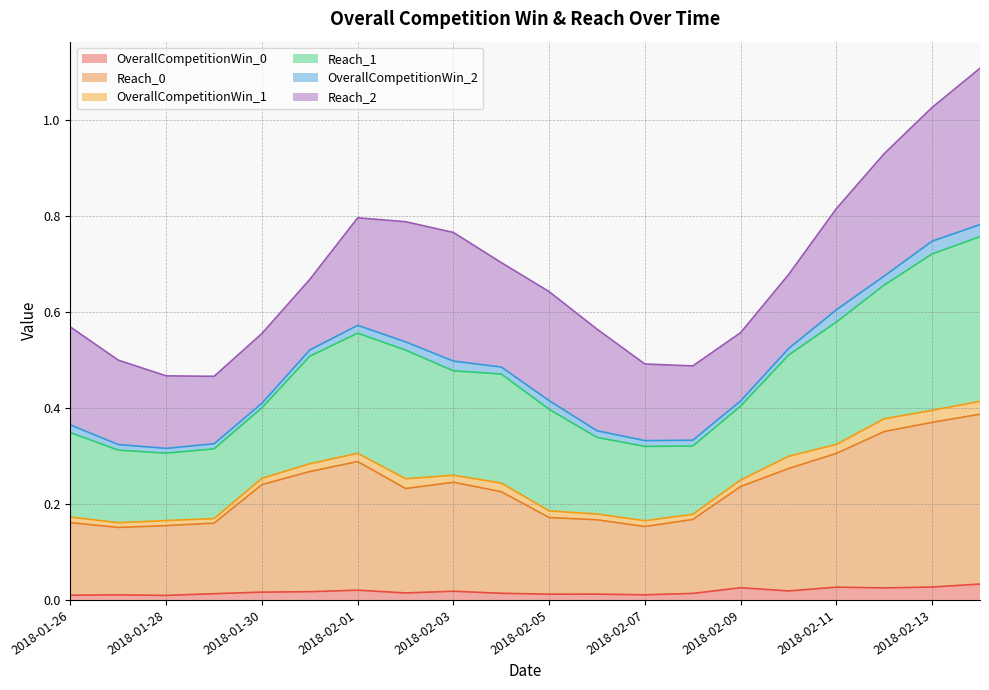

List the labels in order of Reach_1 value, largest first.

2018-02-14, 2018-02-13, 2018-02-12, 2018-02-11, 2018-02-01, 2018-02-02, 2018-02-03, 2018-02-04, 2018-02-10, 2018-01-31, 2018-02-05, 2018-01-26, 2018-02-06, 2018-02-09, 2018-01-30, 2018-01-27, 2018-02-07, 2018-02-08, 2018-01-28, 2018-01-29